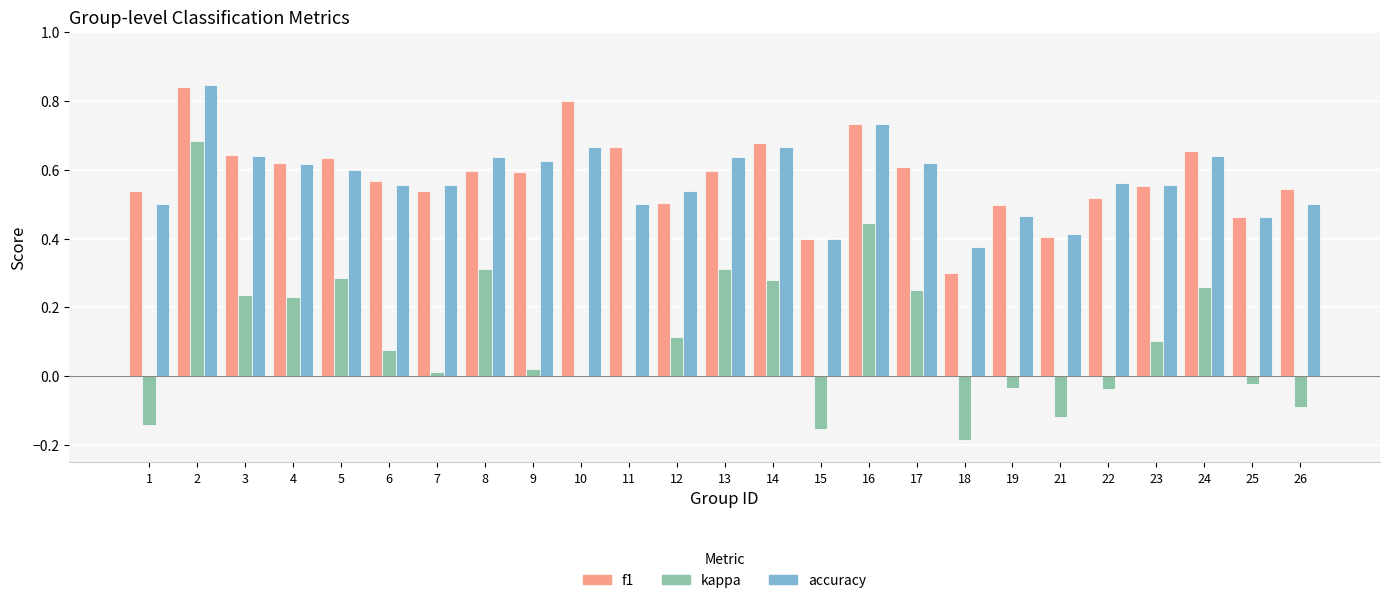

What is the sum of all f1 values?

14.5